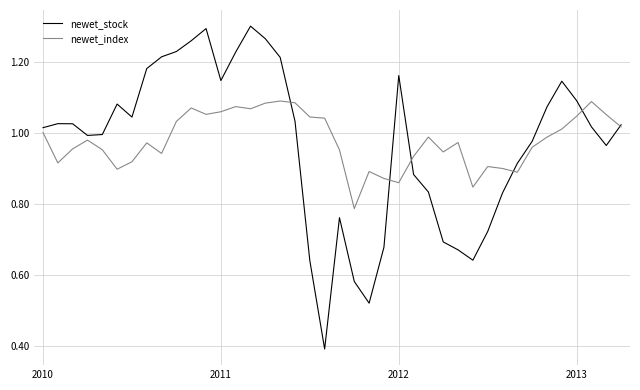

List the series in order of their peak value, highest first.

newet_stock, newet_index